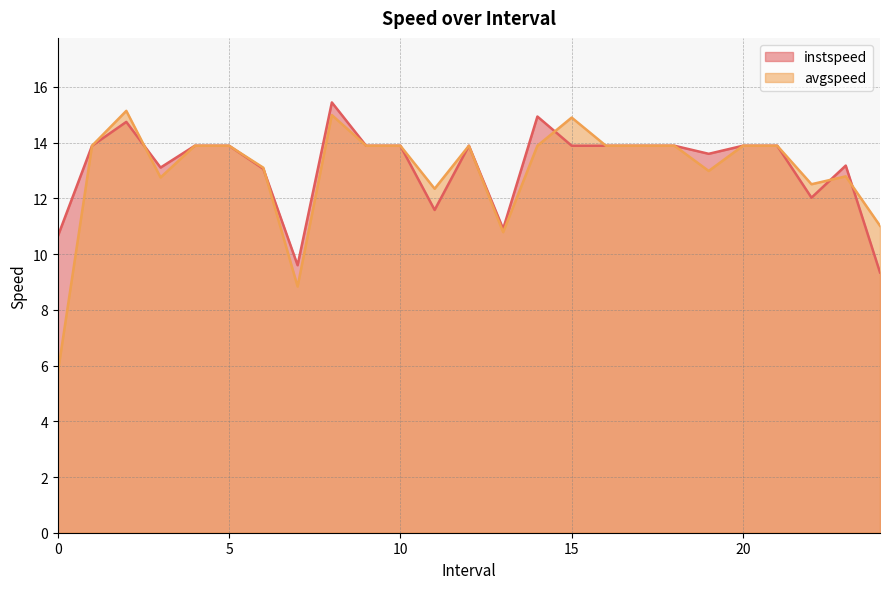

List the labels in order of instspeed value, smallest first.

24.0, 7.0, 0.0, 13.0, 11.0, 22.0, 6.0, 3.0, 23.0, 19.0, 1.0, 4.0, 5.0, 9.0, 10.0, 12.0, 15.0, 16.0, 17.0, 18.0, 20.0, 21.0, 2.0, 14.0, 8.0